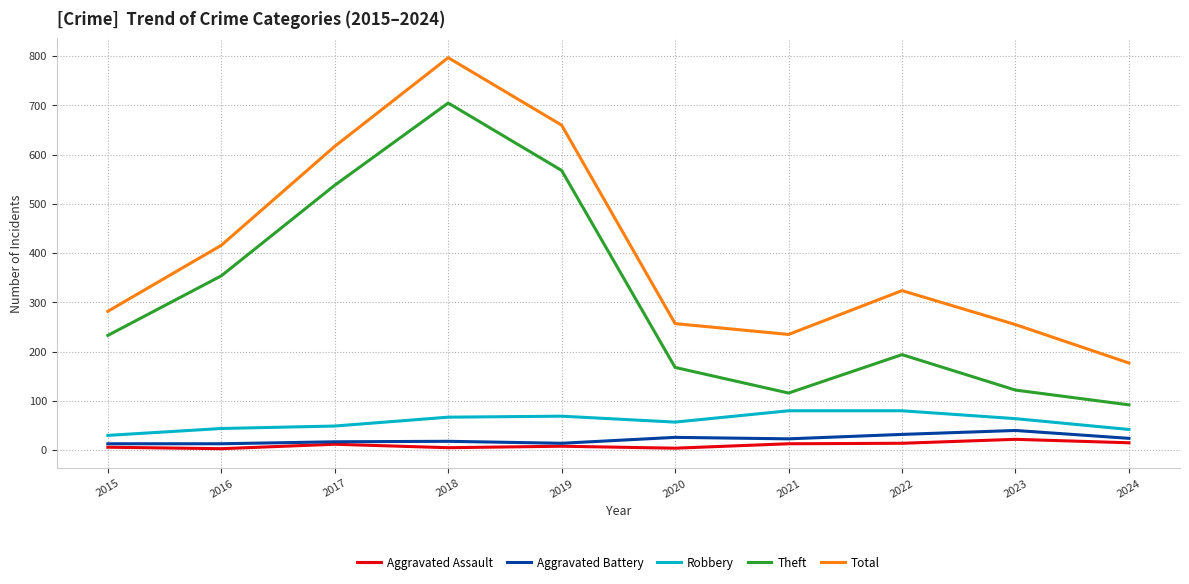

True or false: Theft and Robbery intersect in this chart.

False